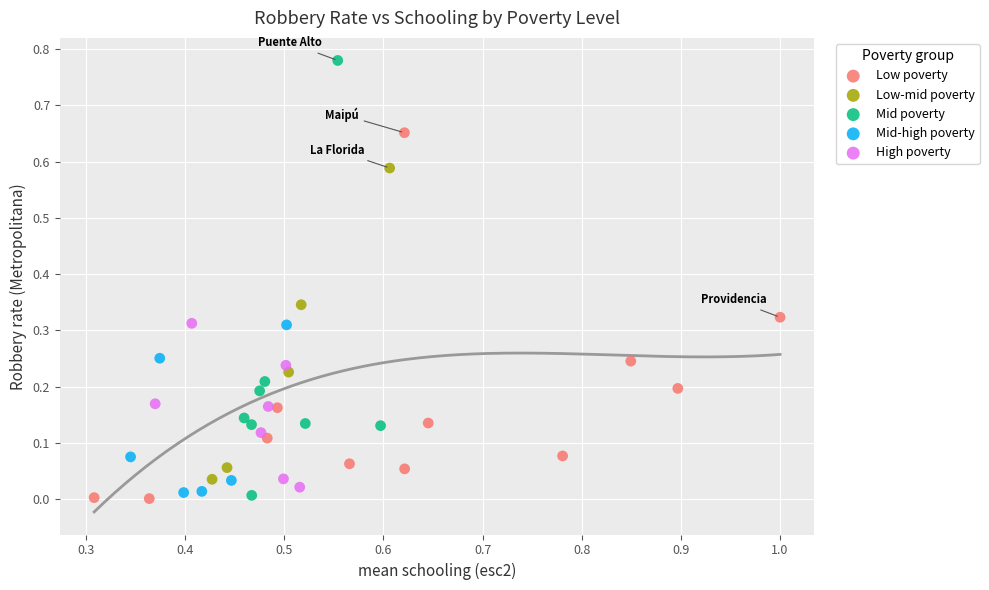

Which series reaches the maximum Y coordinate?

Mid poverty